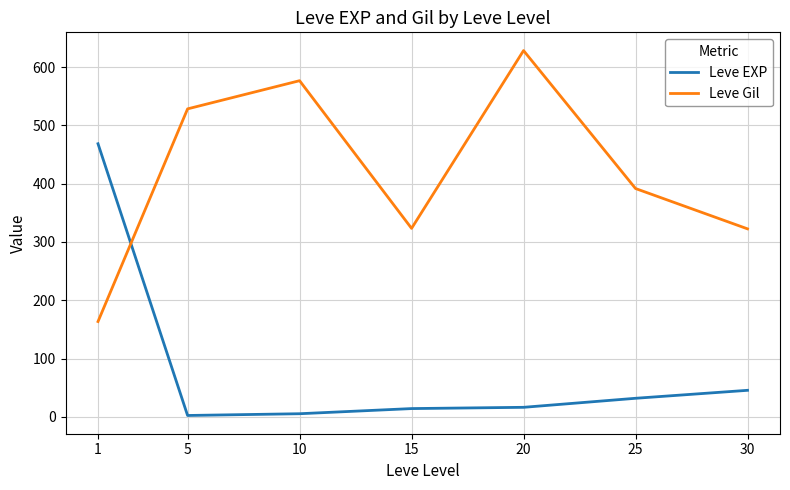

True or false: Leve Gil has more than 2 points higher than both neighbors.

False